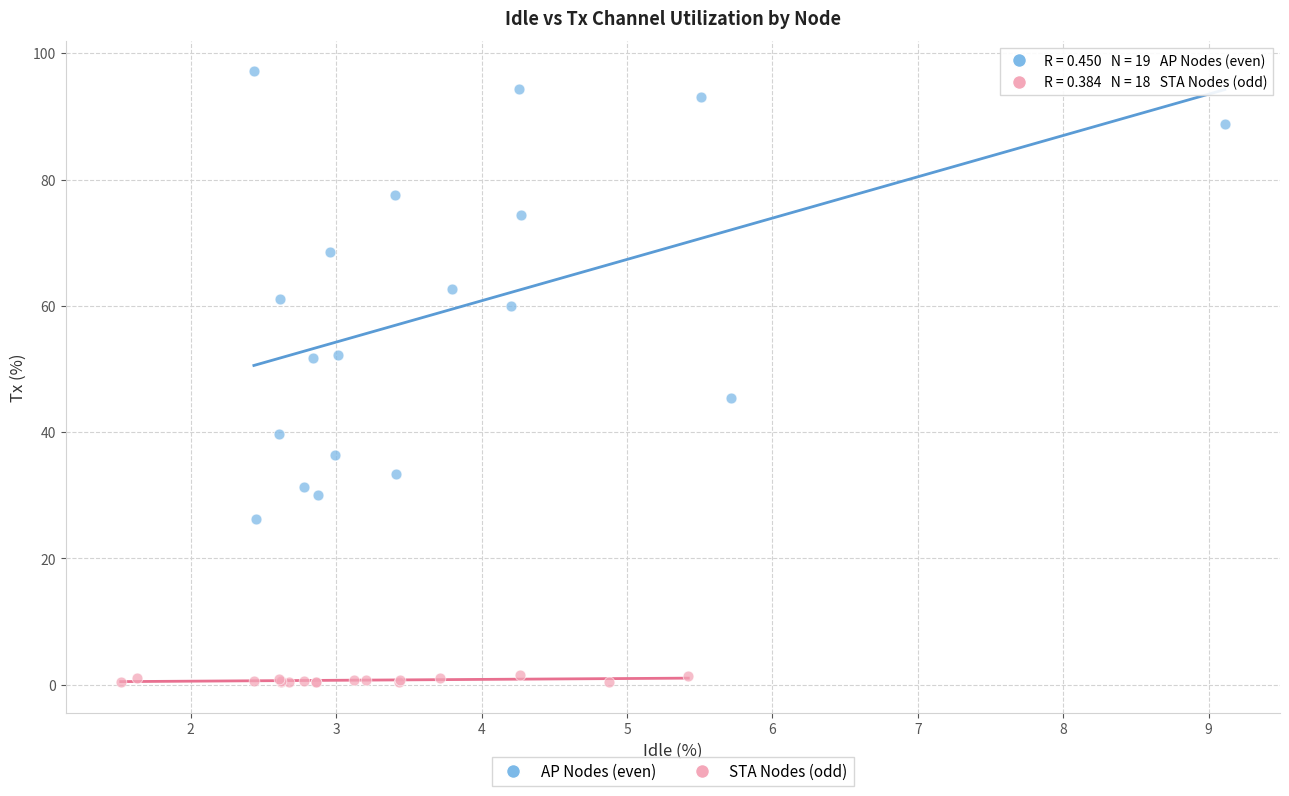

Which series reaches the minimum Y coordinate?

STA Nodes (odd)